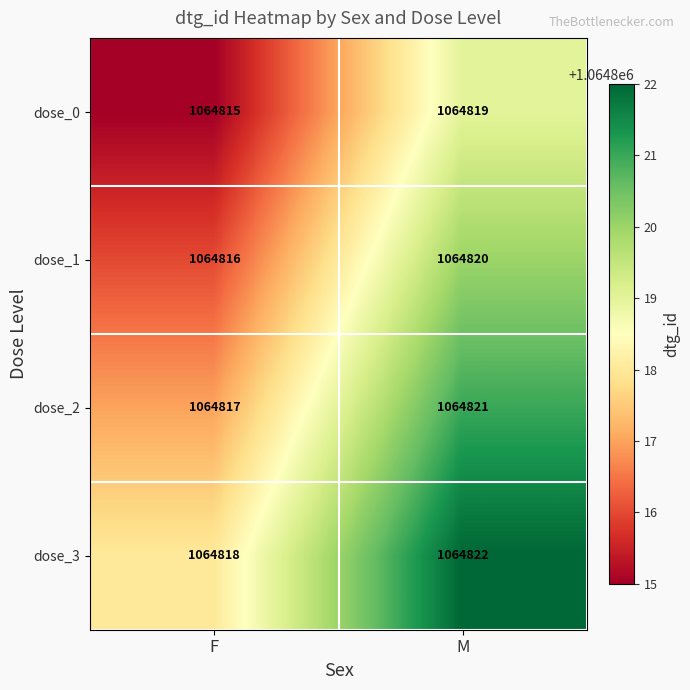

Reading left to right, transcribe all the data shown in this chart.

dose_0: F=1064815	M=1064819
dose_1: F=1064816	M=1064820
dose_2: F=1064817	M=1064821
dose_3: F=1064818	M=1064822